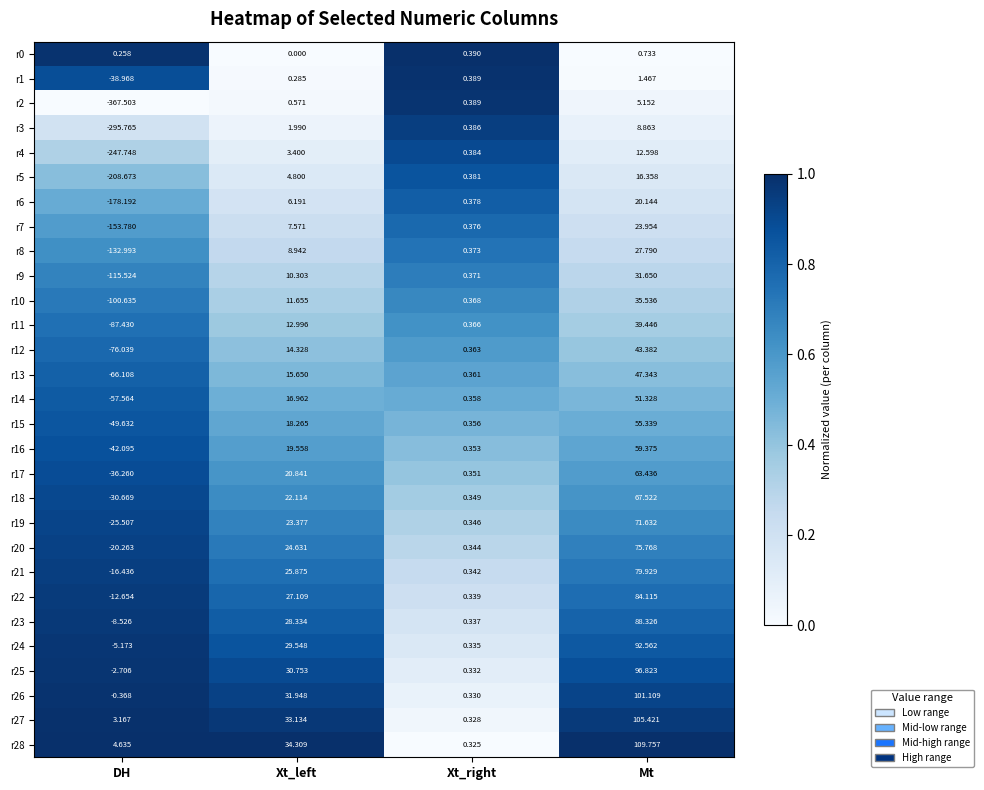

At which label is r6 closest to -79?

Xt_right